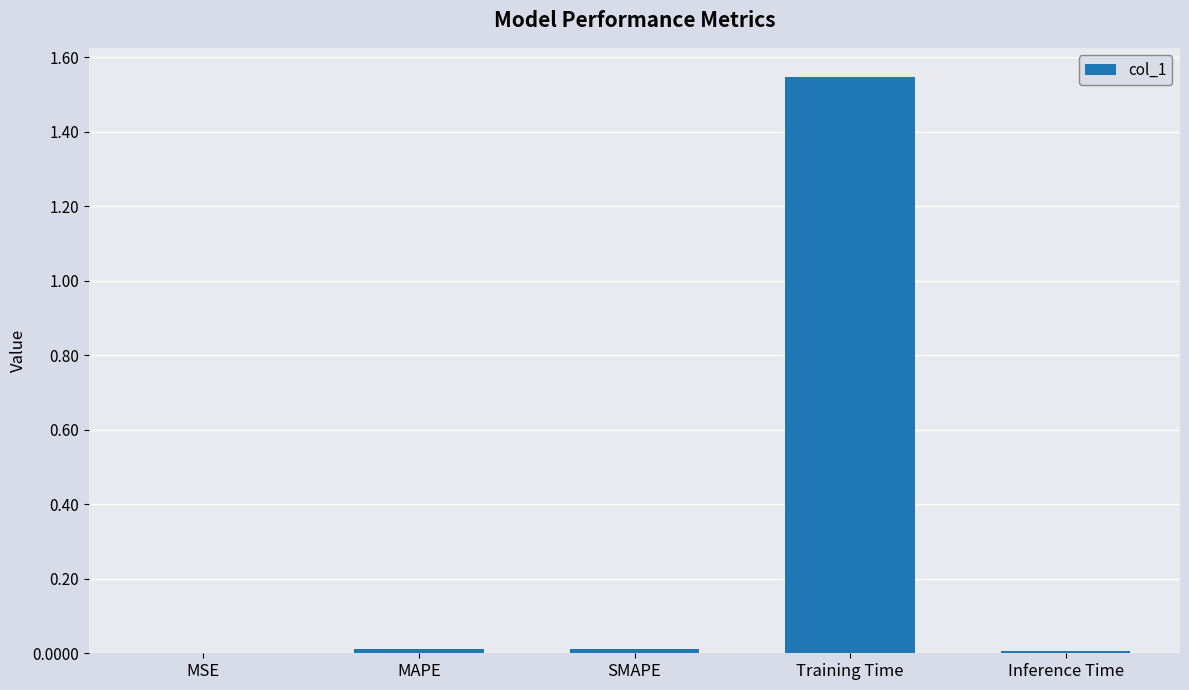

The chart shows a value of 0.0 at MSE. True or false?

True